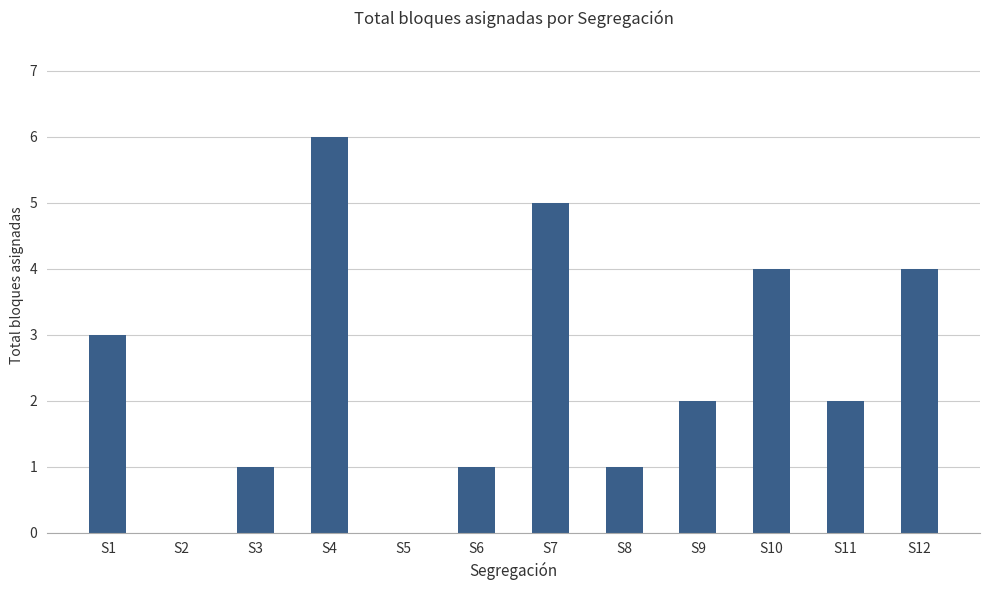

Reading left to right, list all the values displayed in this chart.

3	0	1	6	0	1	5	1	2	4	2	4